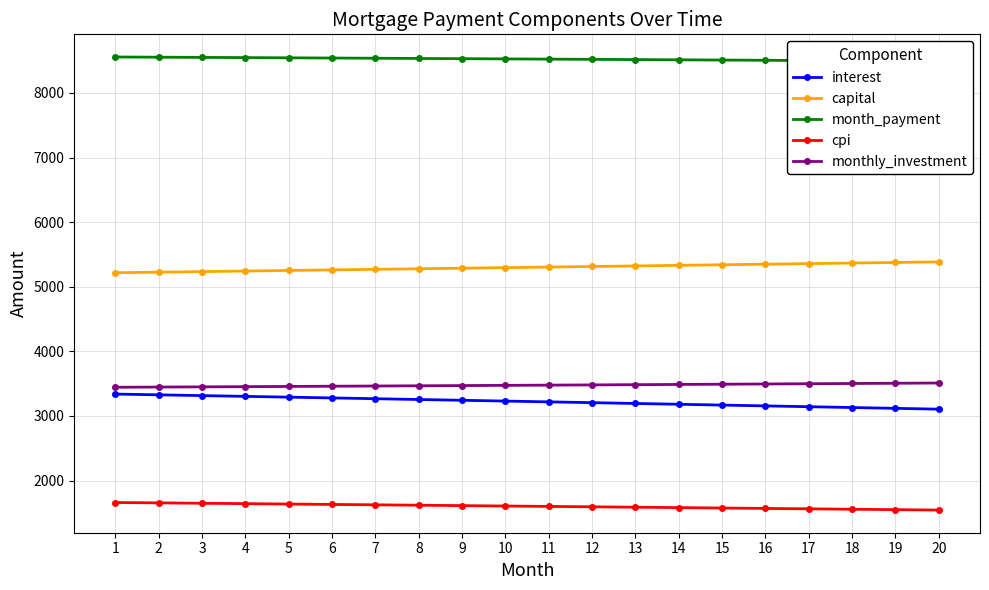

The value of monthly_investment at 17 is 5992.1. True or false?

False